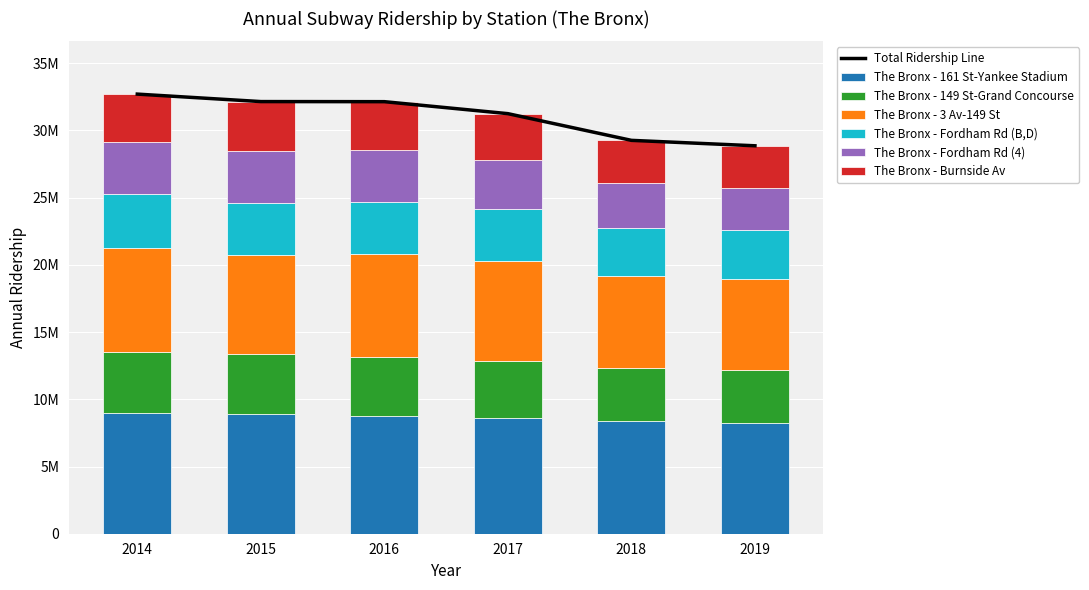

What are all the series names shown in the legend?

The Bronx - 161 St-Yankee Stadium, The Bronx - 149 St-Grand Concourse, The Bronx - 3 Av-149 St, The Bronx - Fordham Rd (B,D), The Bronx - Fordham Rd (4), The Bronx - Burnside Av